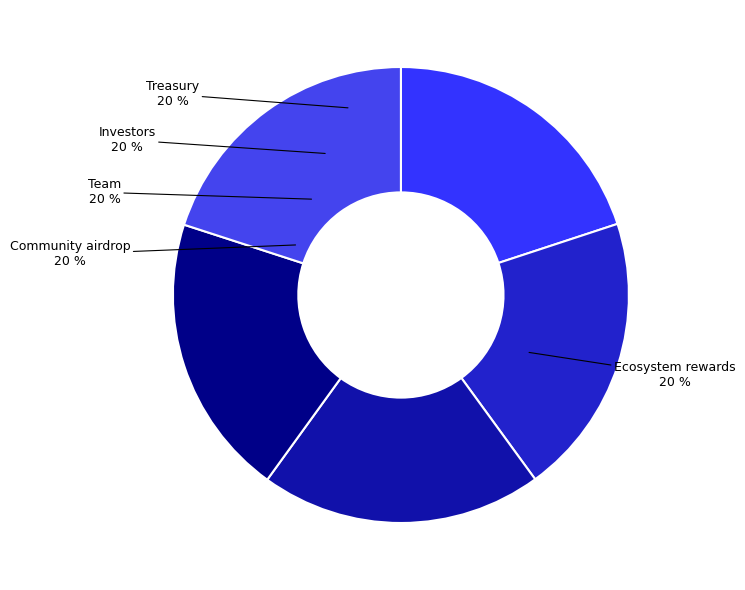

To the nearest percent, what is the combined percentage of Treasury and Team?

40%